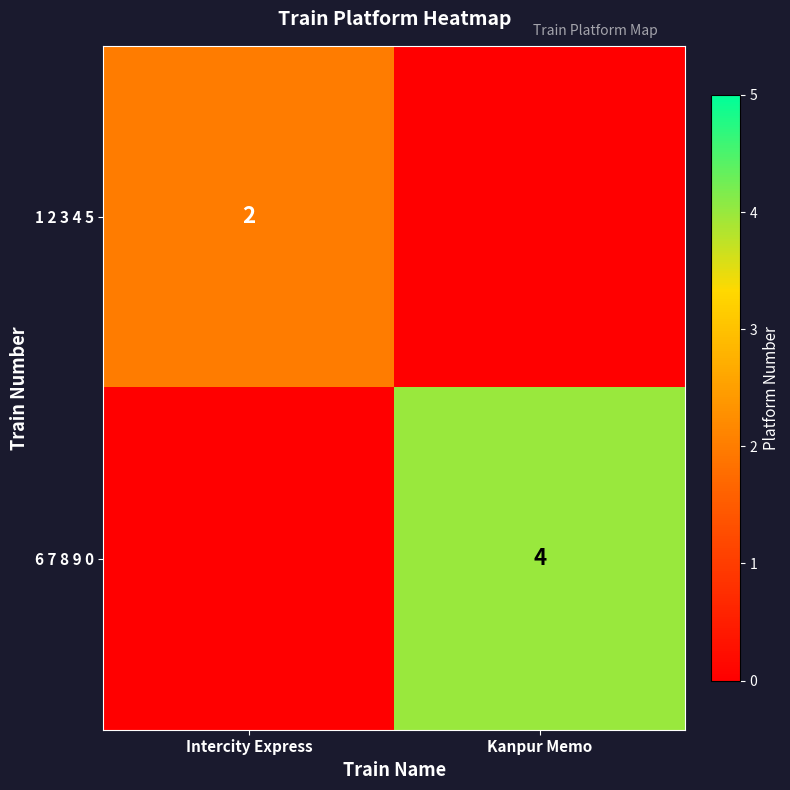

Is it true that 6 7 8 9 0 equals 4 at Kanpur Memo?

True